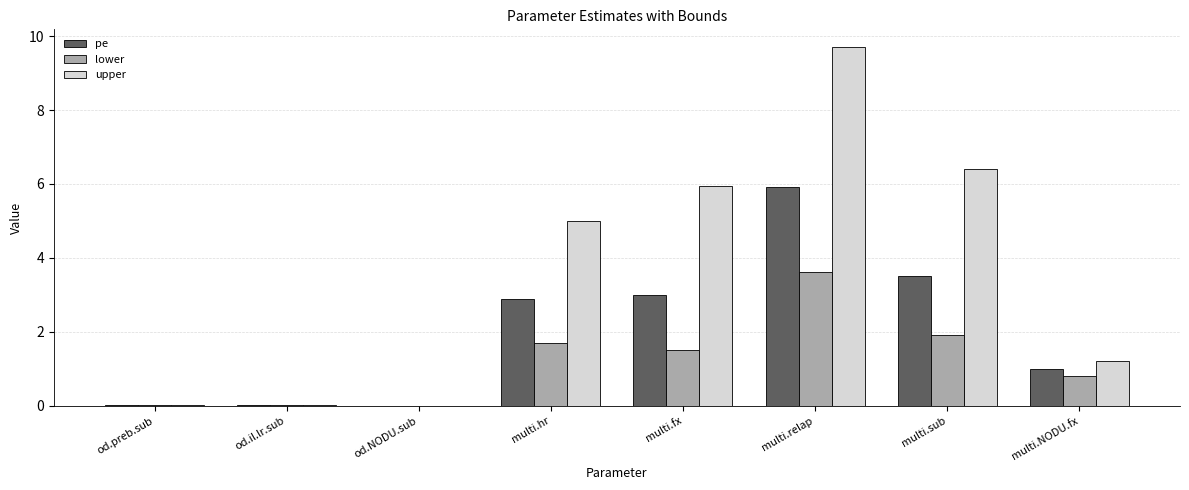

Between od.preb.sub and multi.fx, which series saw the biggest shift?

upper